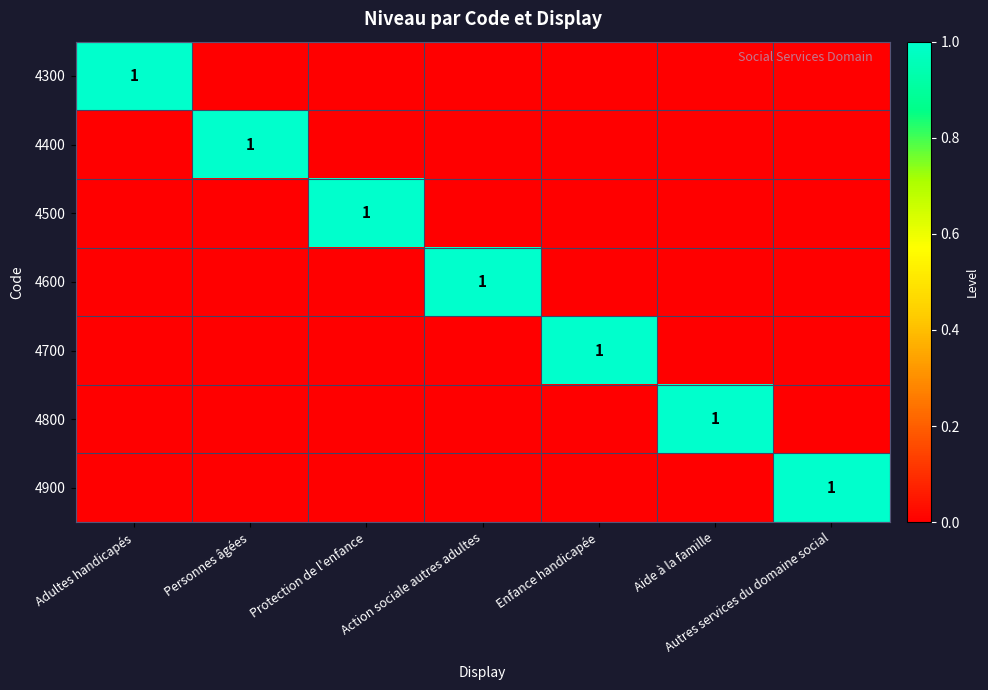

Is the value of 4900 at Personnes âgées greater than the value of 4500 at Personnes âgées?

No